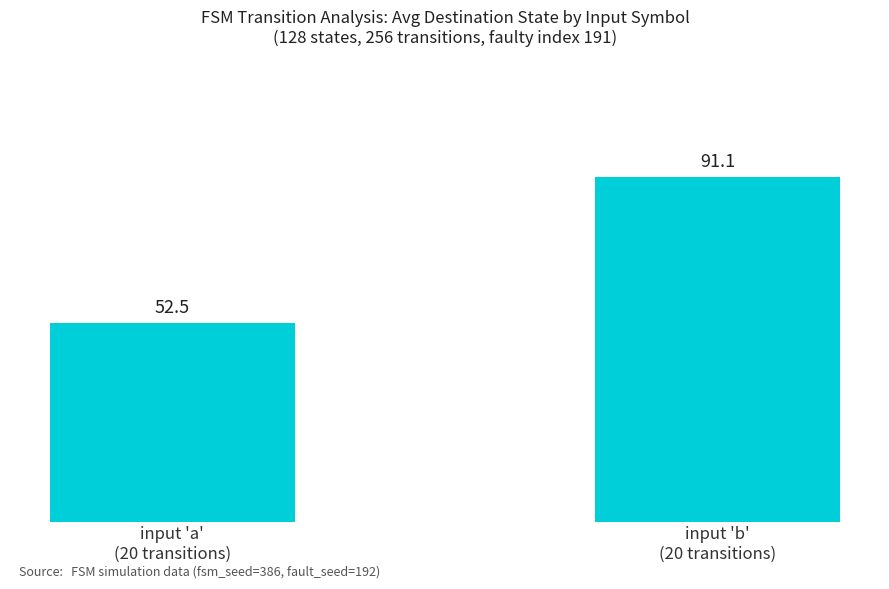

Rank the categories by value from lowest to highest.

input 'a'
(20 transitions), input 'b'
(20 transitions)